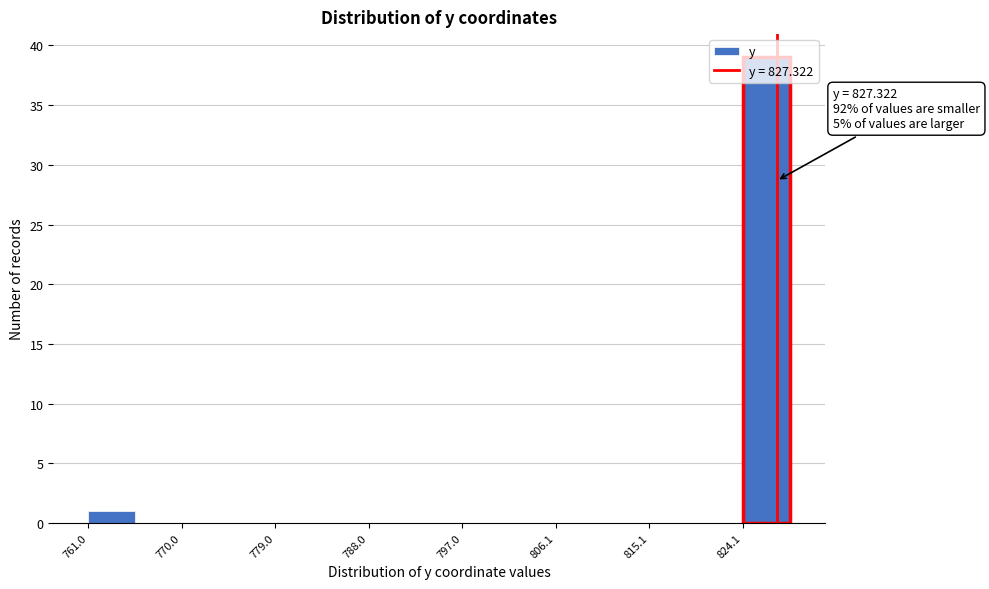

Over which range of the x-axis is the bar tallest?

824 to 829